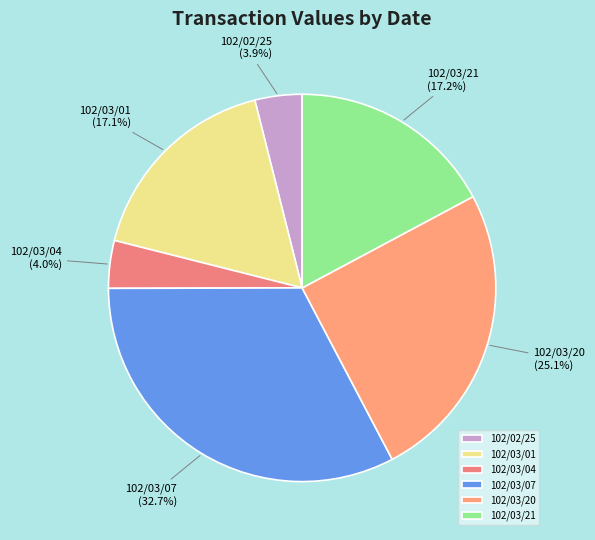

What is the largest slice in the pie chart?

102/03/07